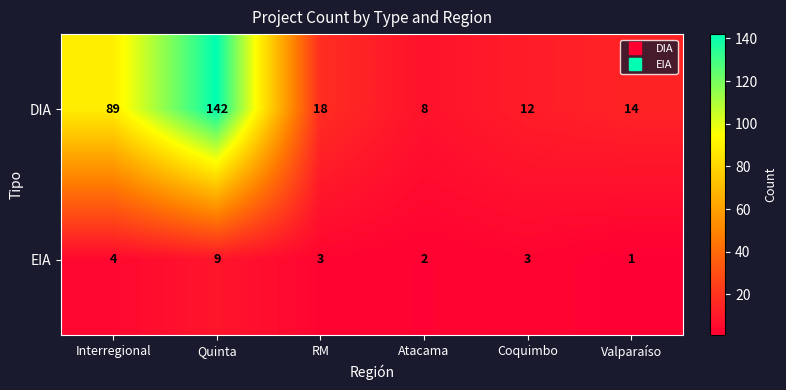

What is the average value of the DIA series?

47